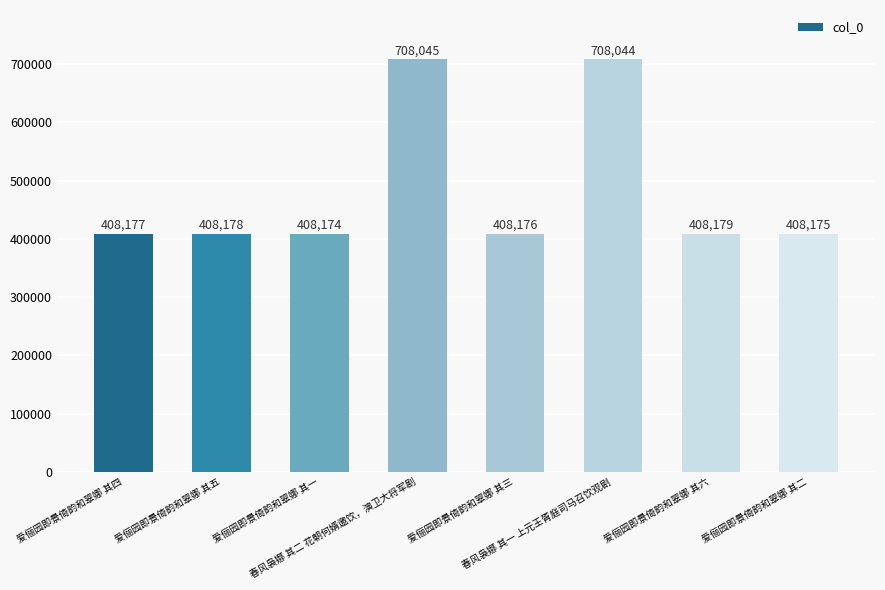

What is the change in value from 爱俪园即景倚韵和翠娜 其三 to 爱俪园即景倚韵和翠娜 其二?

-1